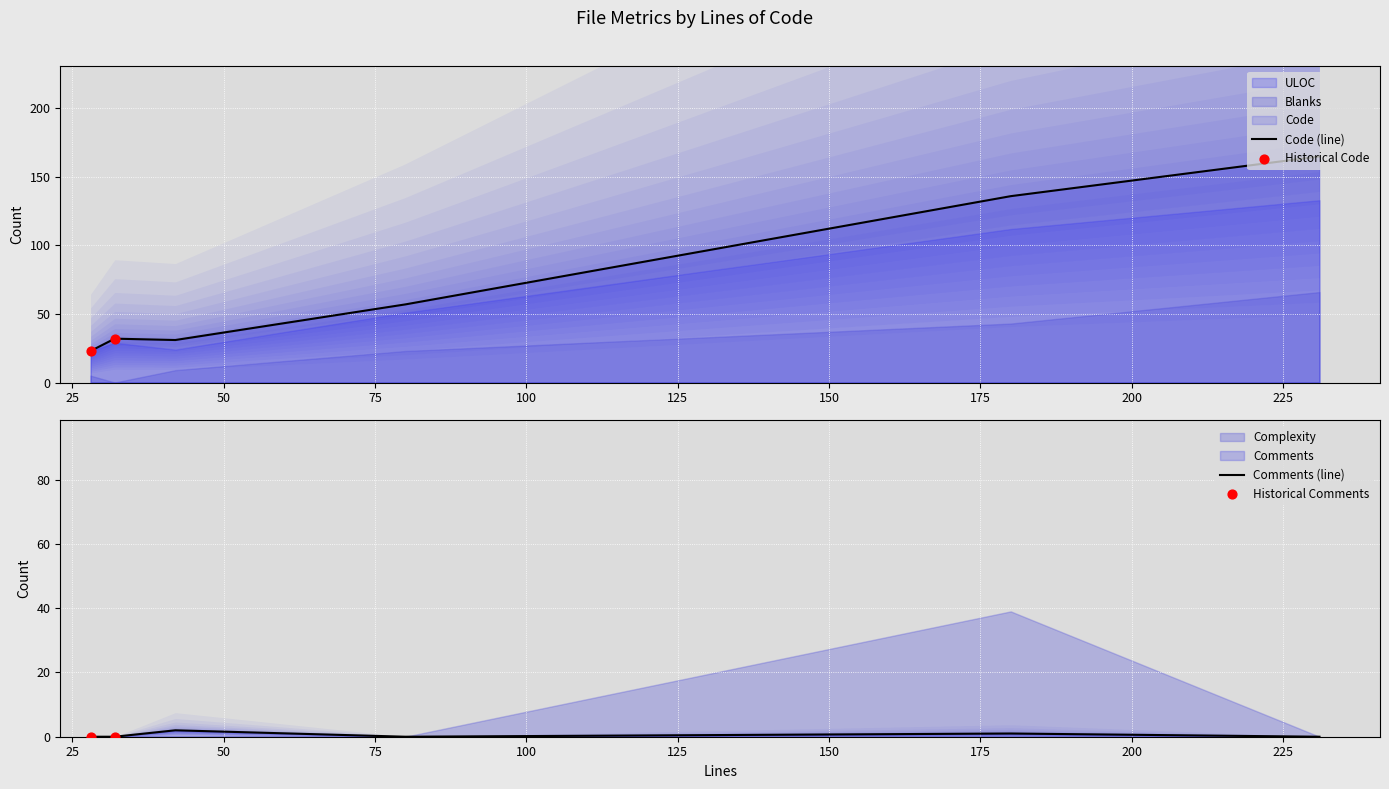

Which series has the largest total across all categories?

Code